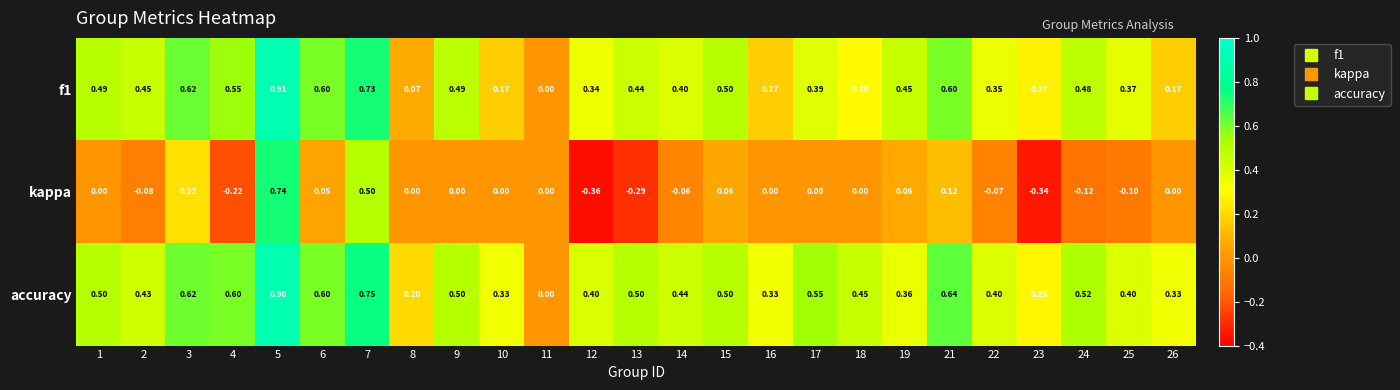

What is the maximum value shown in the chart?

0.9